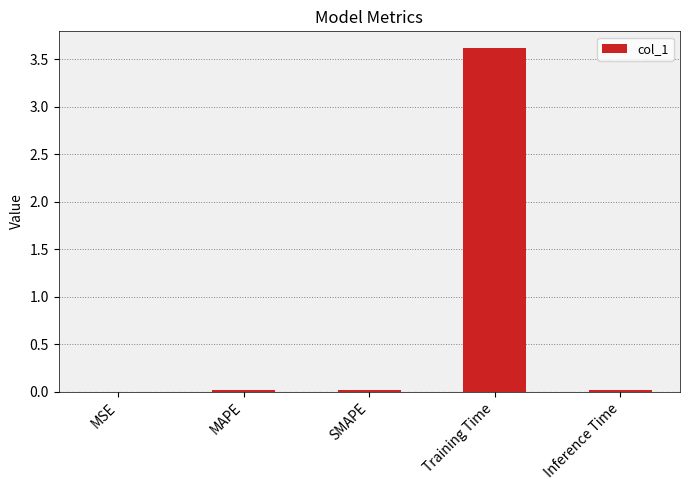

The value at MAPE is 0.0. True or false?

True